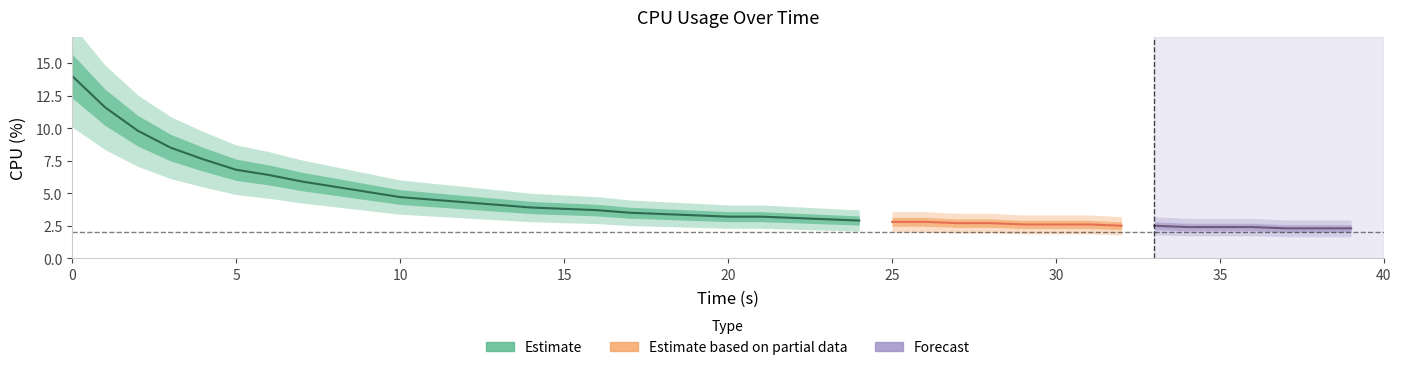

Does the chart display data point markers on the line(s)?

No